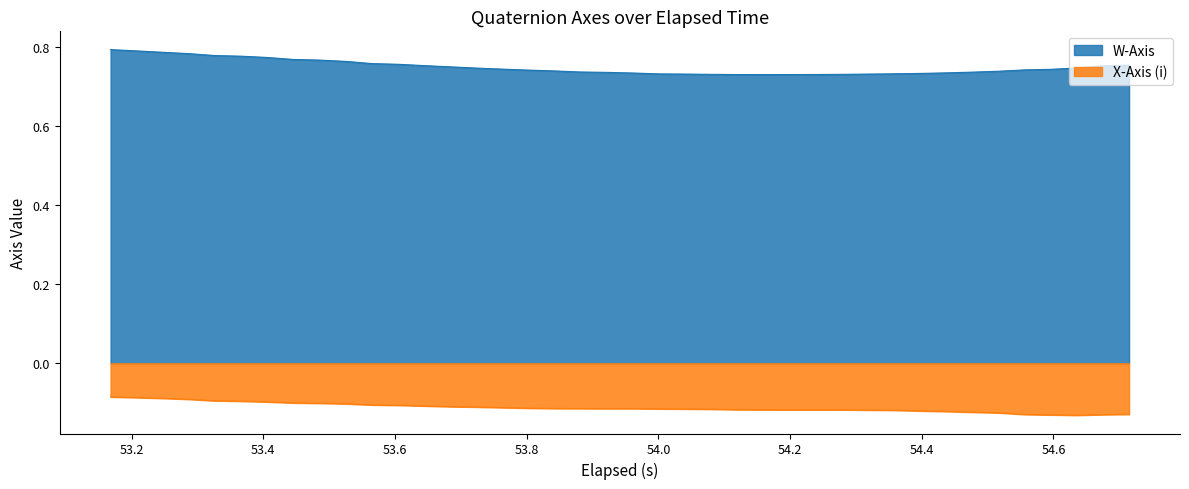

True or false: X-Axis (i) and W-Axis cross at least once.

False